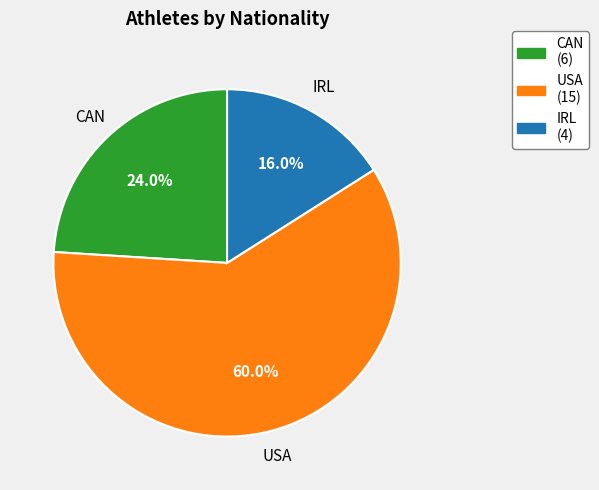

What is the smallest slice in the pie chart?

IRL